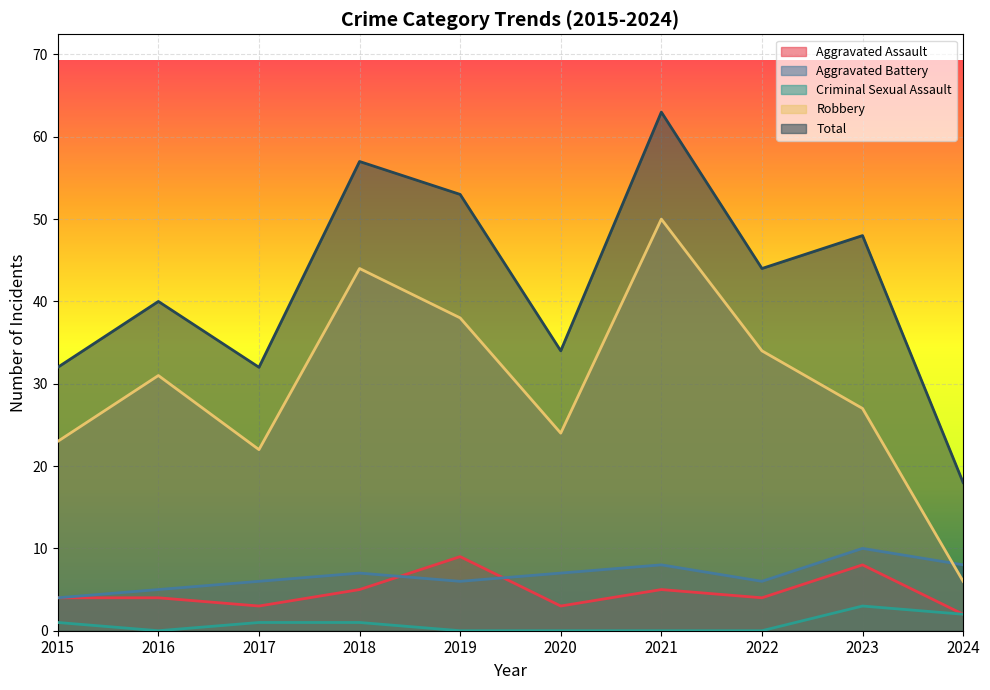

Which series has the largest total across all categories?

Total